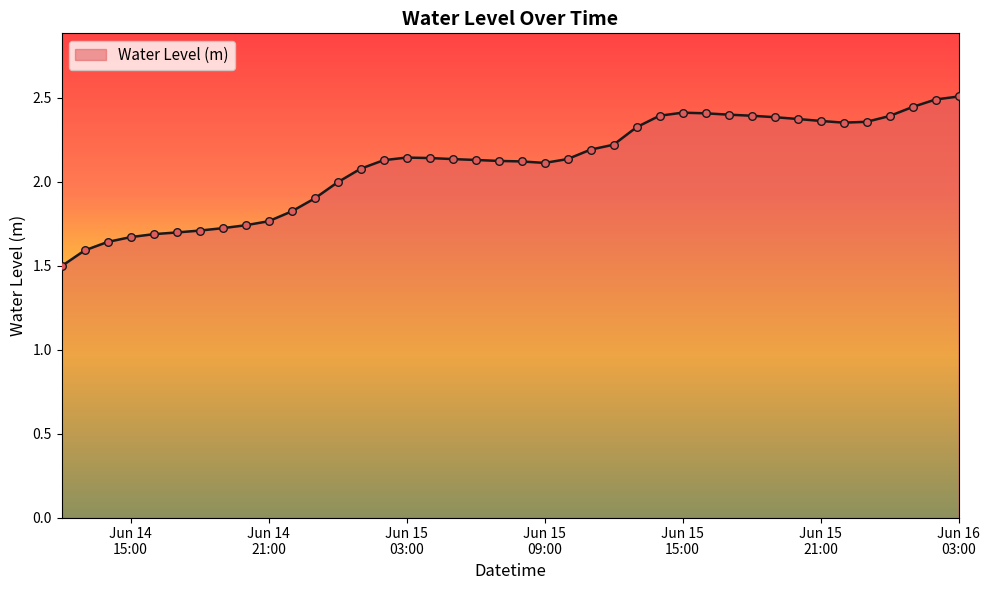

What is the minimum value shown in the chart?

1.5